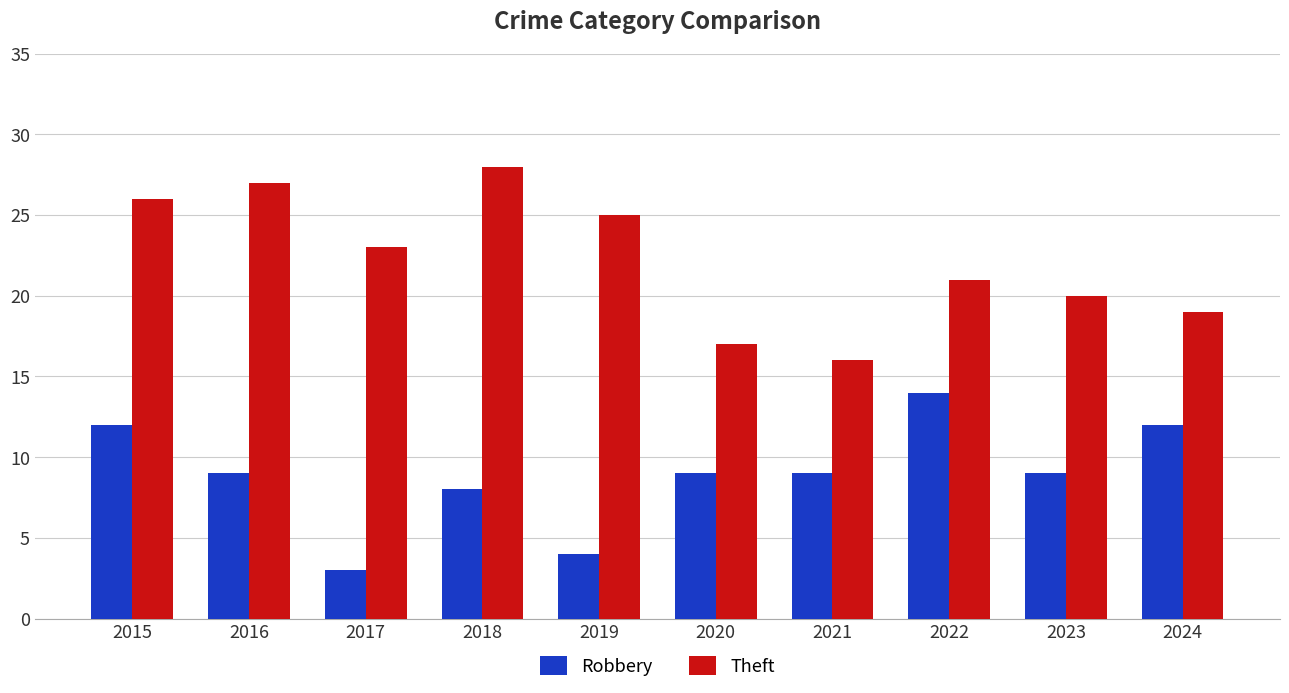

Which series has the largest total across all categories?

Theft